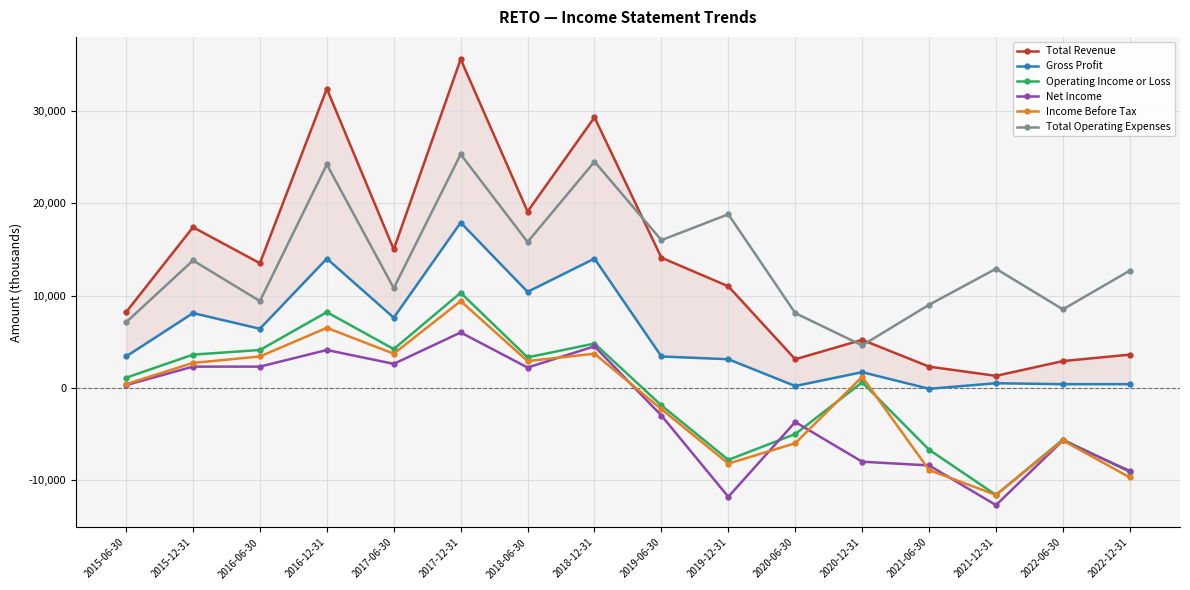

How many lines are shown in the chart?

6